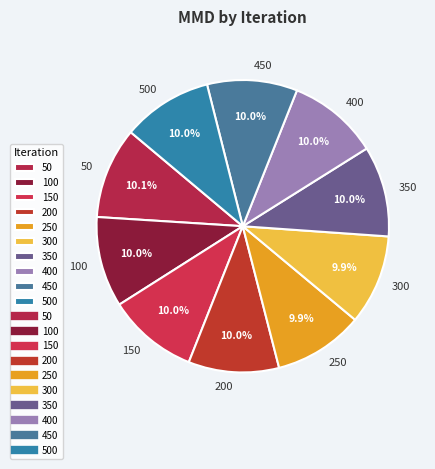

To the nearest percent, what is the combined percentage of 250 and 200?

20%